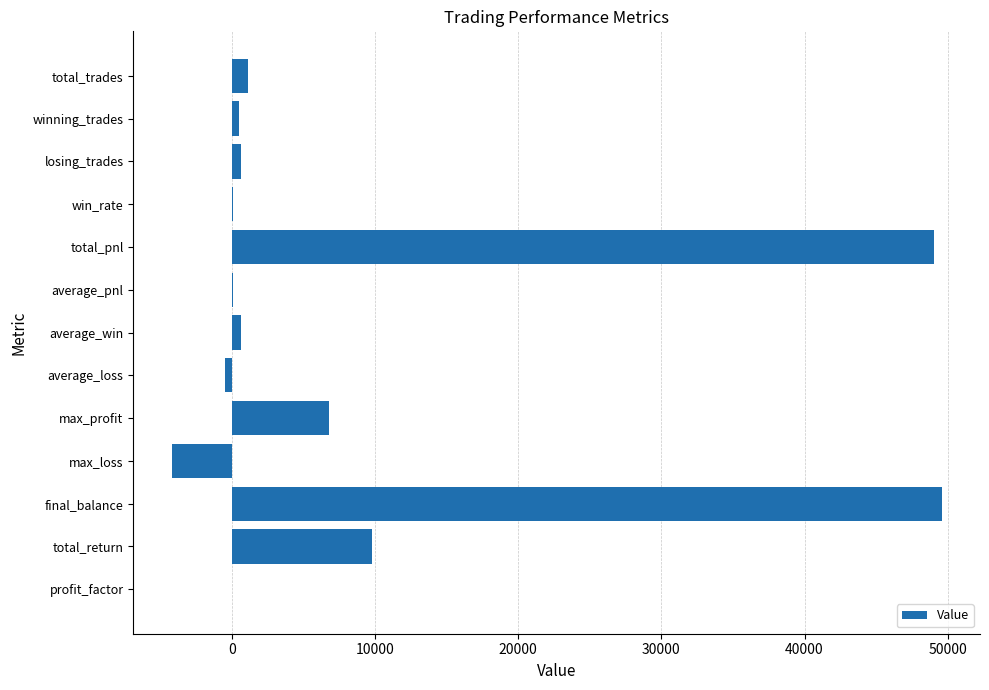

What is the sum of all values?

113523.3